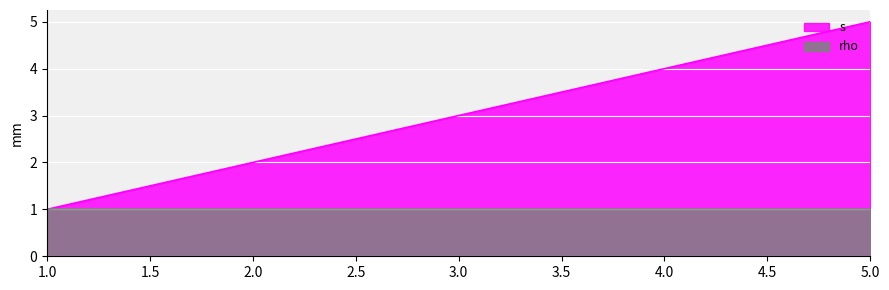

Rank the series by their average value, from highest to lowest.

s, rho